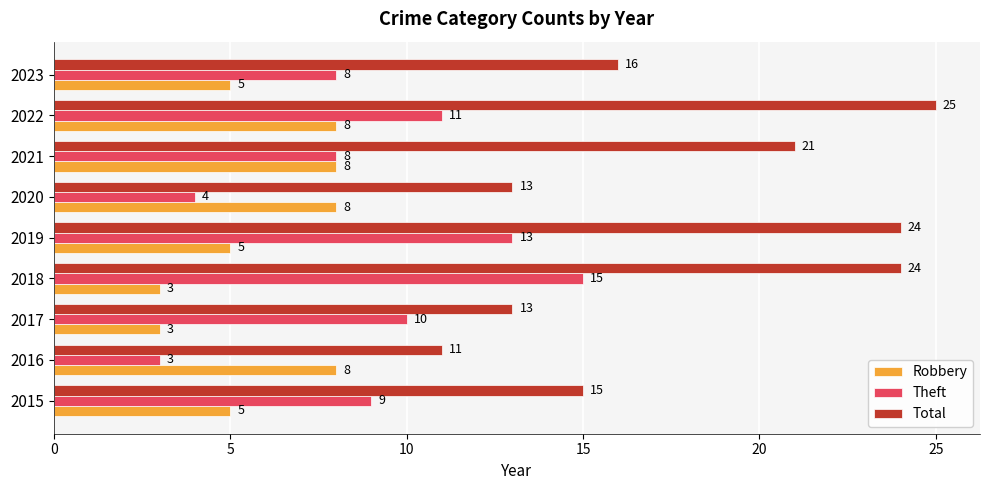

What is the difference between the maximum and minimum values in the Total series?

14